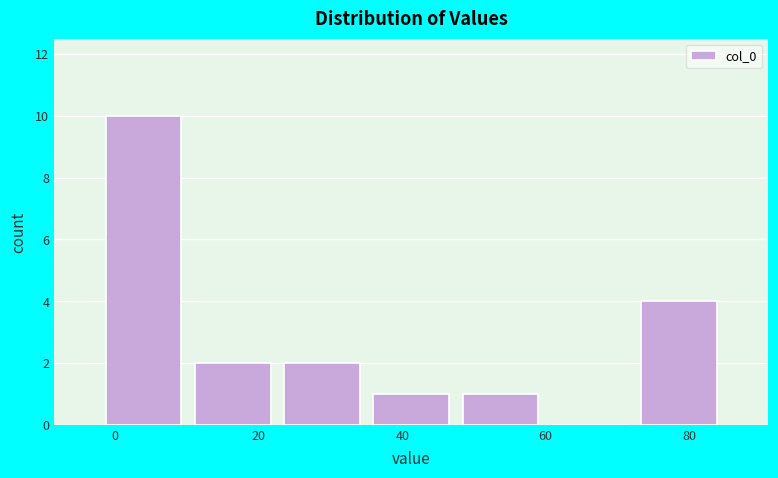

Reading left to right, transcribe this chart: for each bar, give the range it covers on the x-axis and its height. Neither the bar edges nor the heights are printed on the chart, so give them approximately, as read against the axes.

-2 to 10: 10
10 to 22: 2
22 to 36: 2
36 to 48: 1
48 to 60: 1
60 to 72: 0
72 to 84: 4